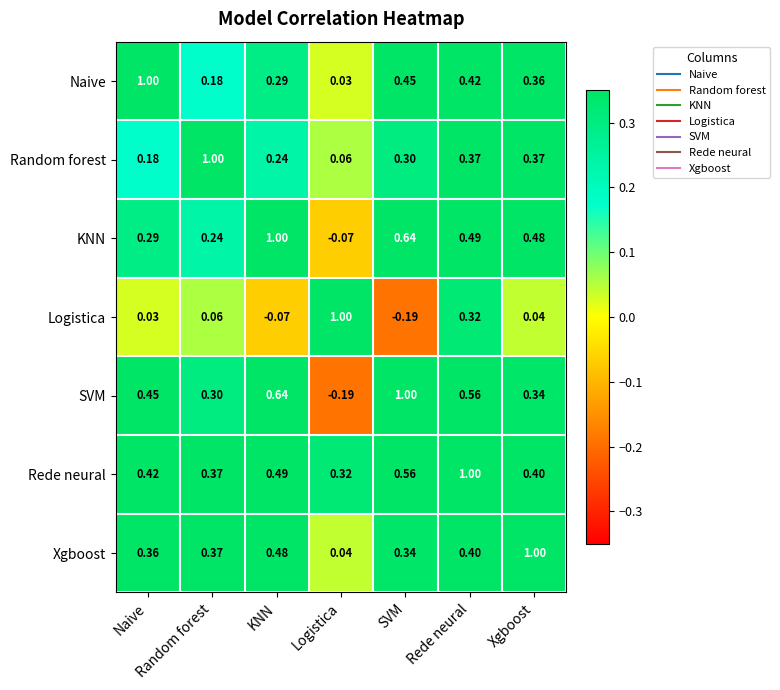

Where is SVM nearest to the value 0?

Logistica